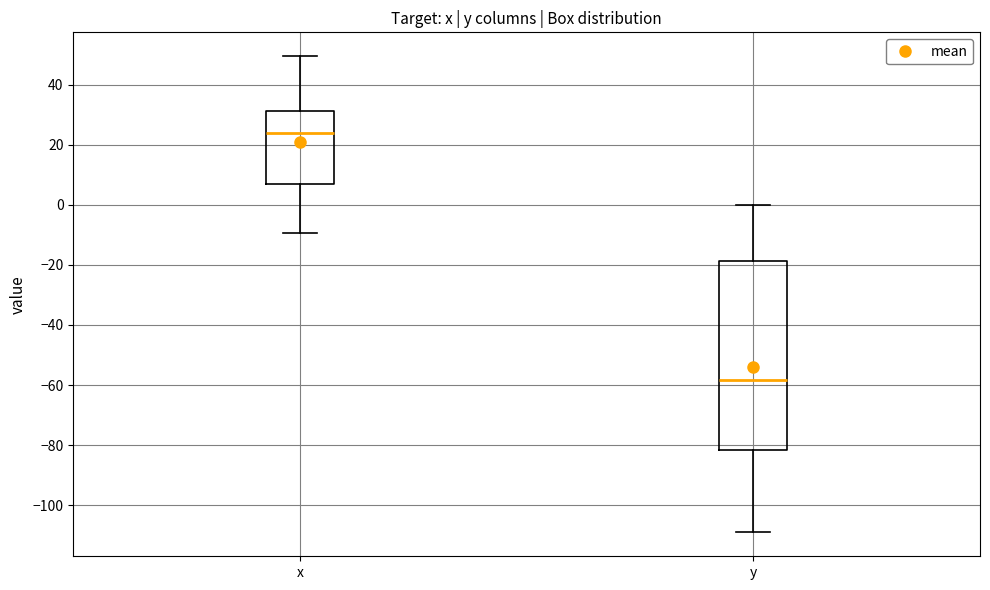

Which box is the tallest, from its lower edge to its upper edge?

y